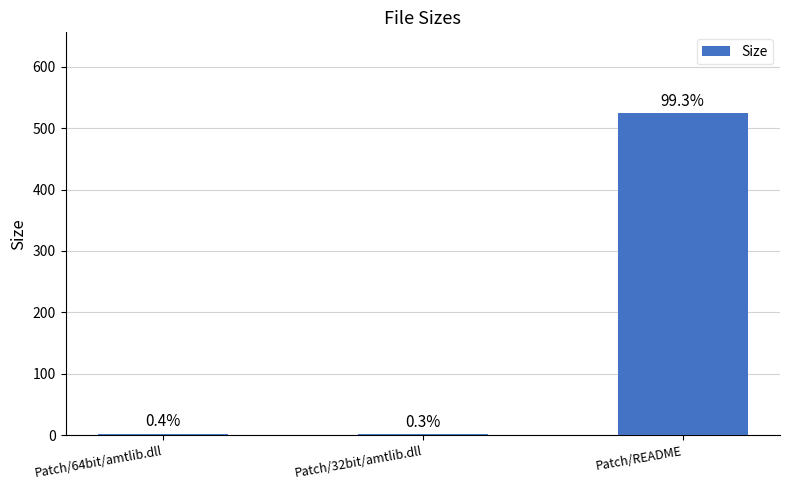

Are the bars horizontal?

No